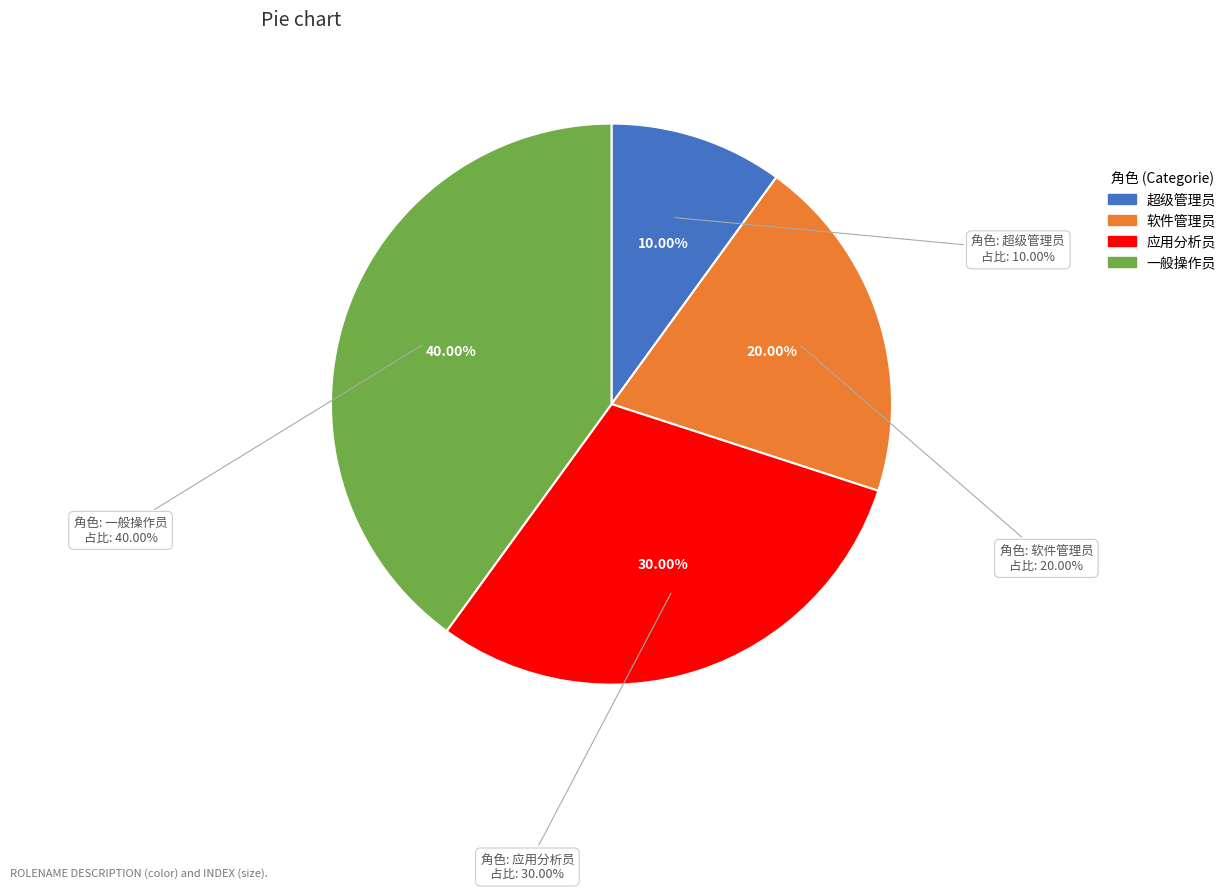

The 一般操作员 slice represents 40% of the pie. True or false?

True